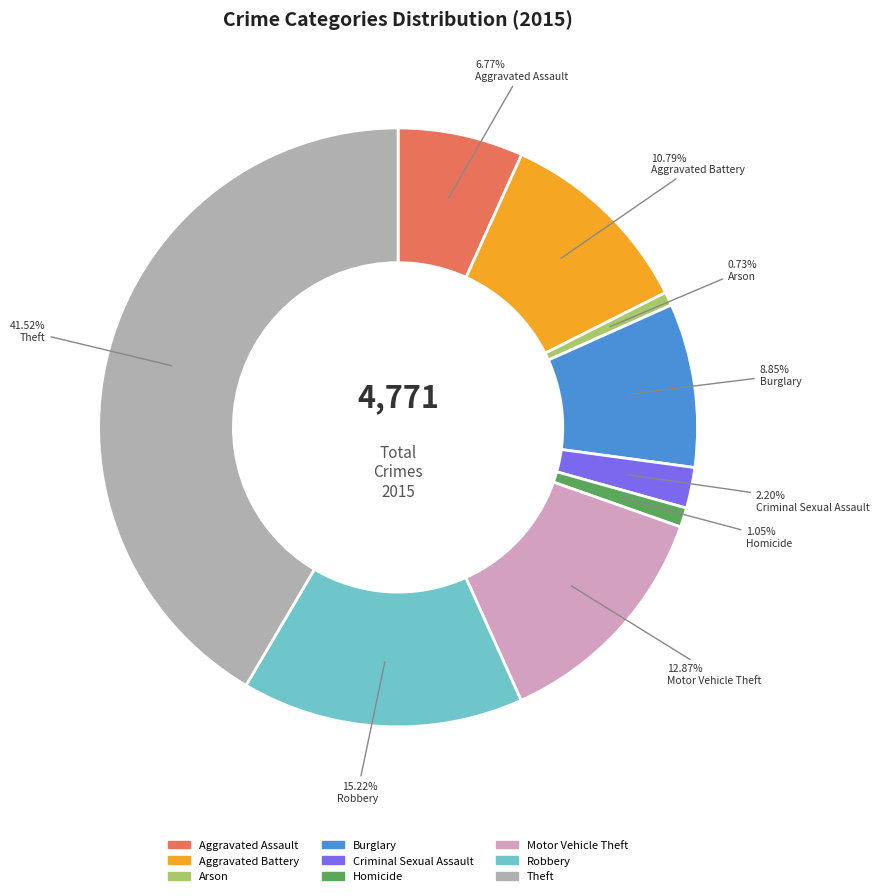

Between Aggravated Battery and Arson, which is larger?

Aggravated Battery